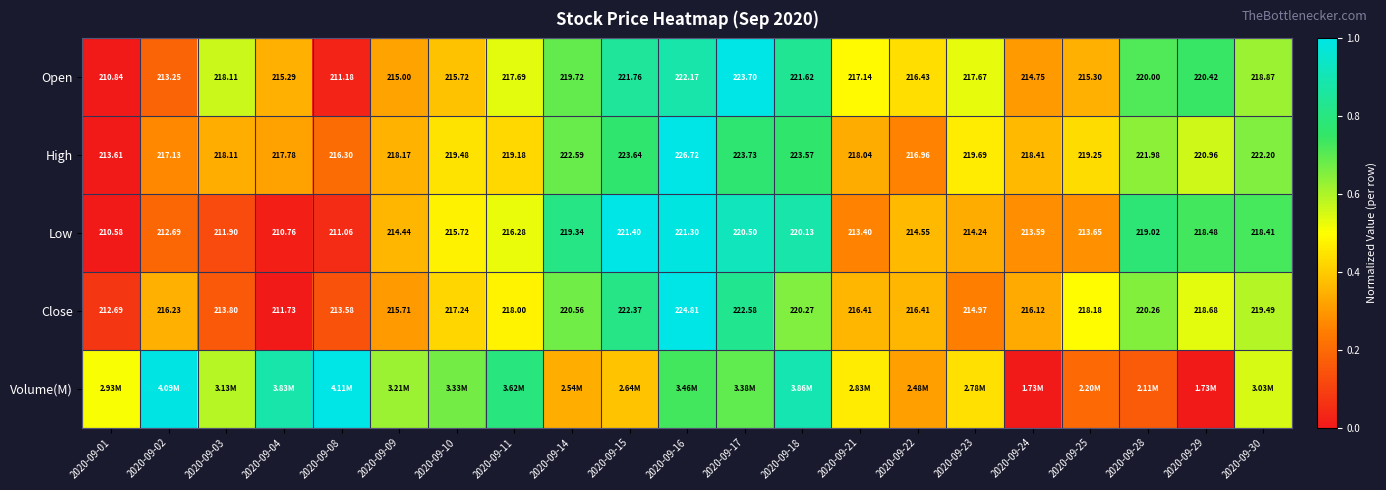

At how many categories does at least one series exceed 0?

21